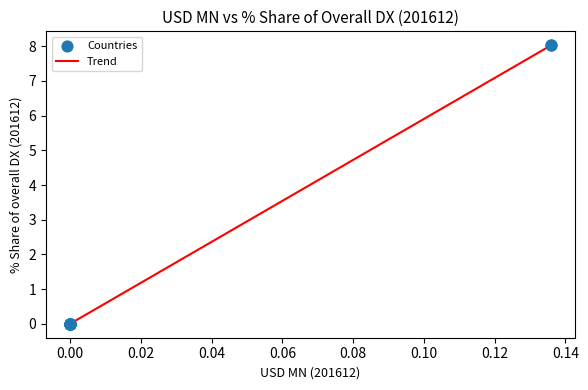

What is the difference between the maximum and minimum values?

8.0